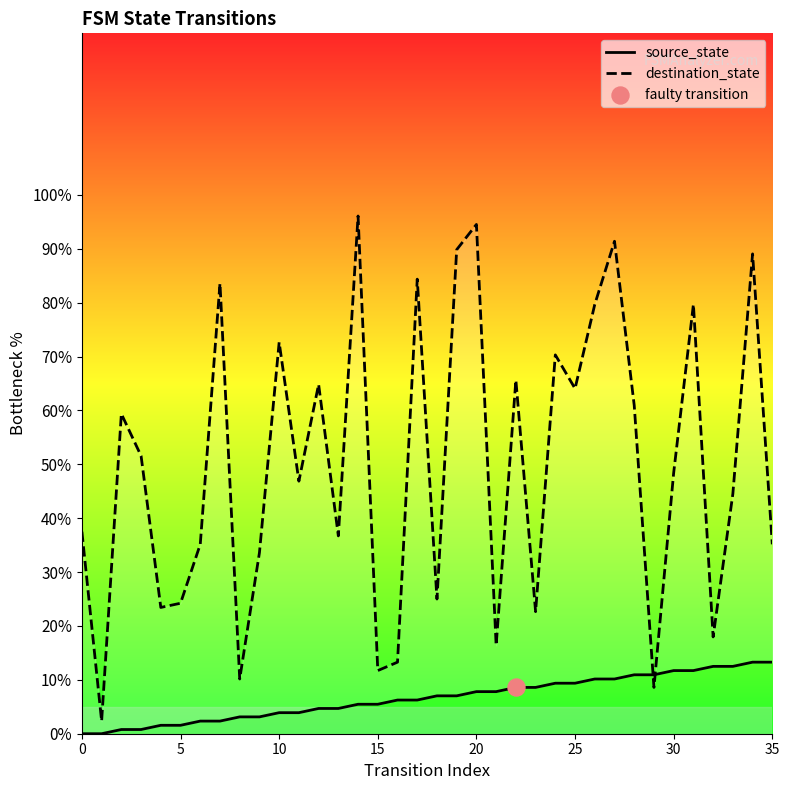

Which series reaches the maximum Y coordinate?

destination_state